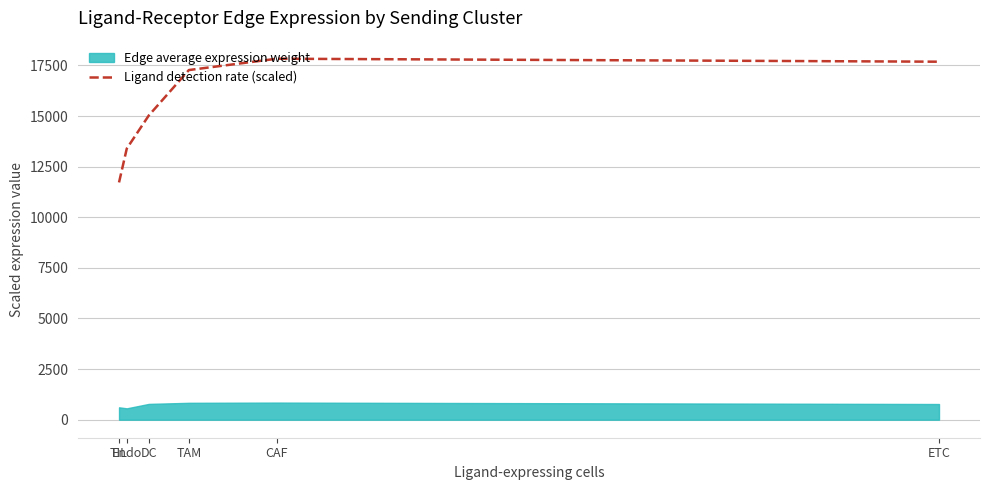

What is the label of the 6th point from the left?

ETC